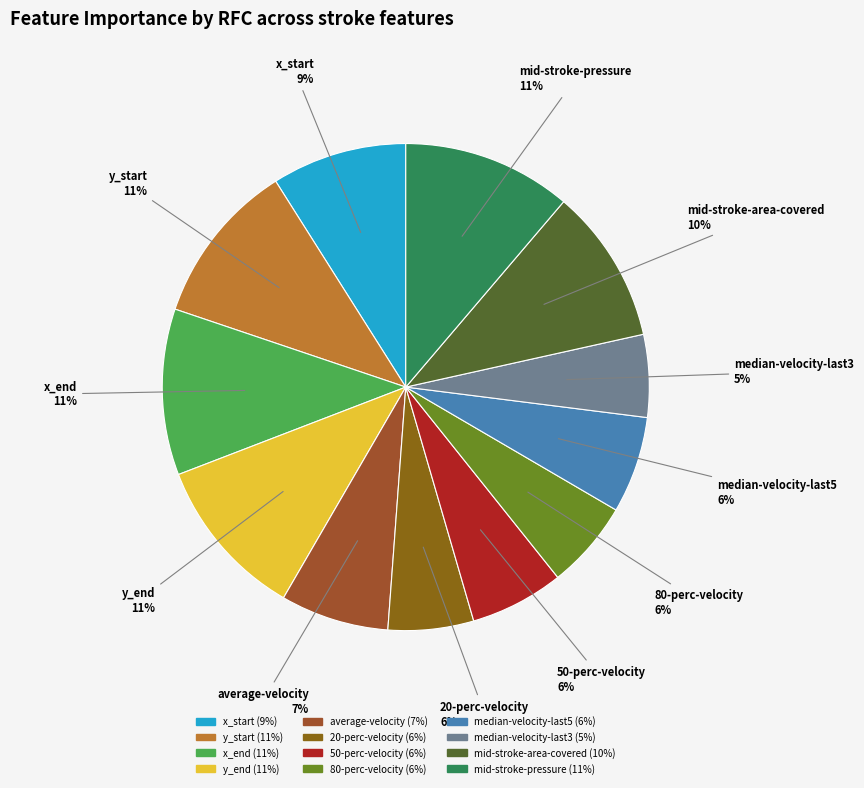

How many slices are in this pie chart?

12